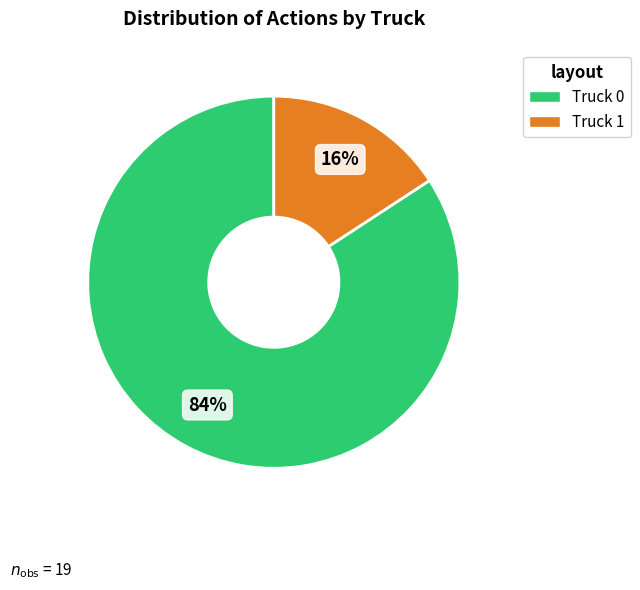

Is it true that Truck 0 is 90% of the pie?

False